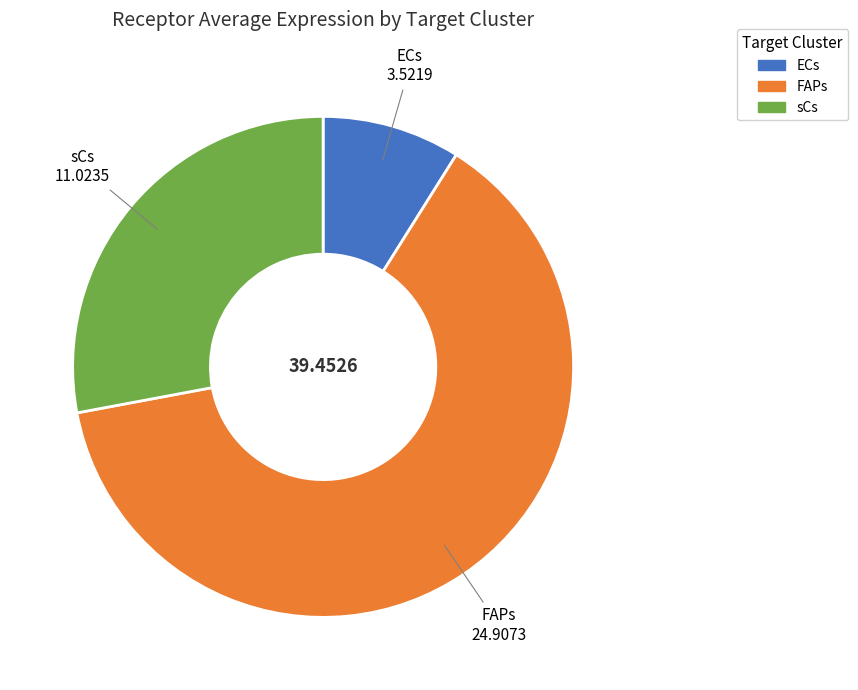

Combined, do ECs and FAPs account for over 50%?

Yes